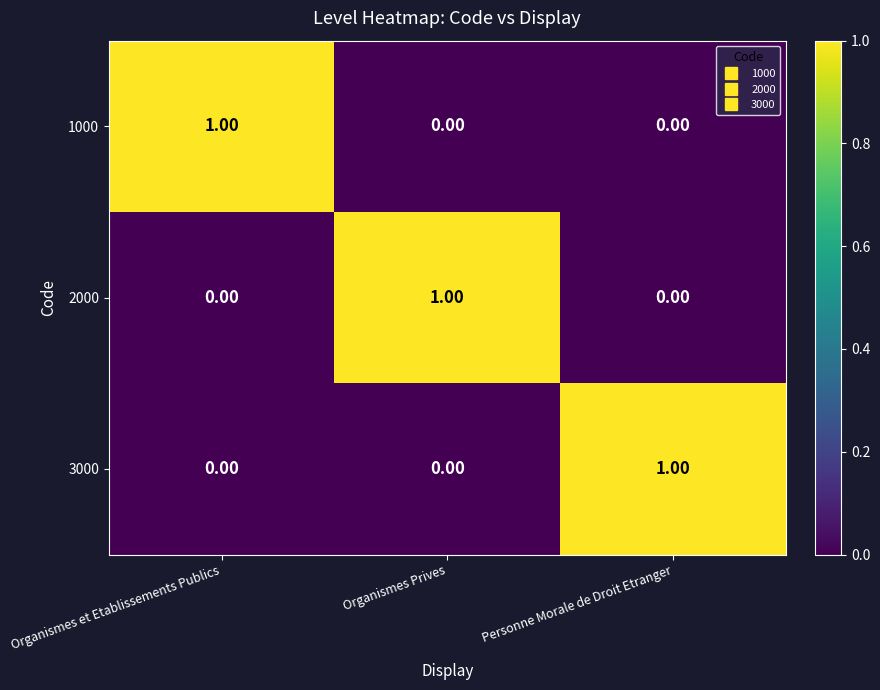

At how many categories does at least one series exceed 0?

3